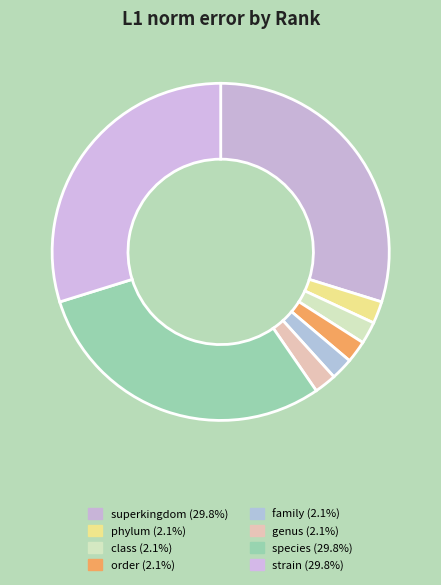

How many slices are in this pie chart?

8